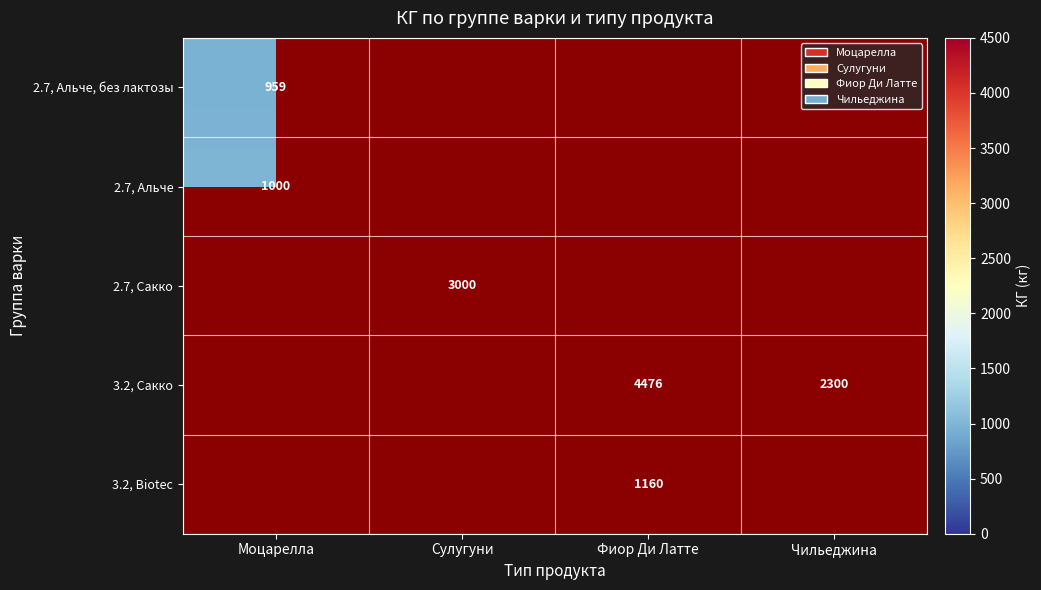

Is it true that 2.7, Сакко equals 3000 at Сулугуни?

True